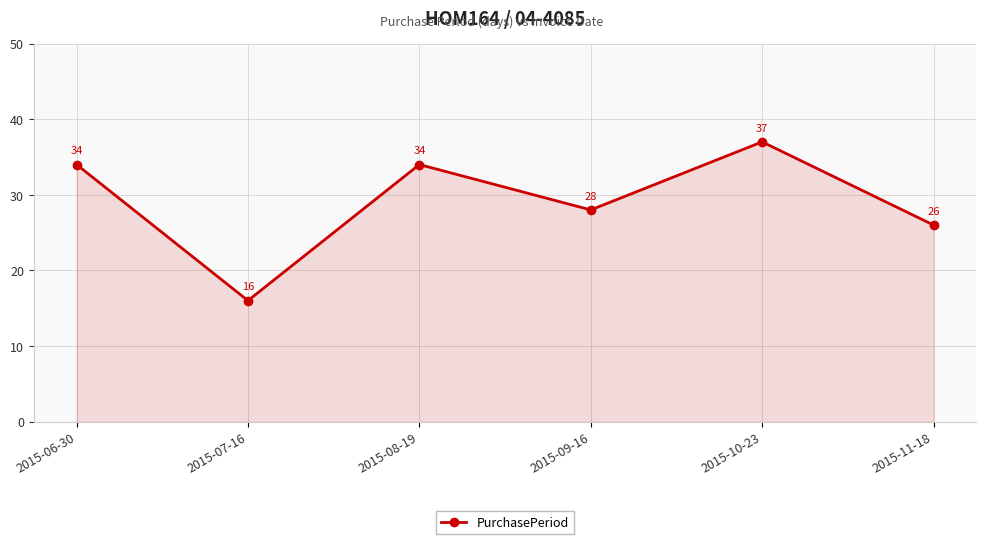

What is the difference between the second highest and second lowest values?

8